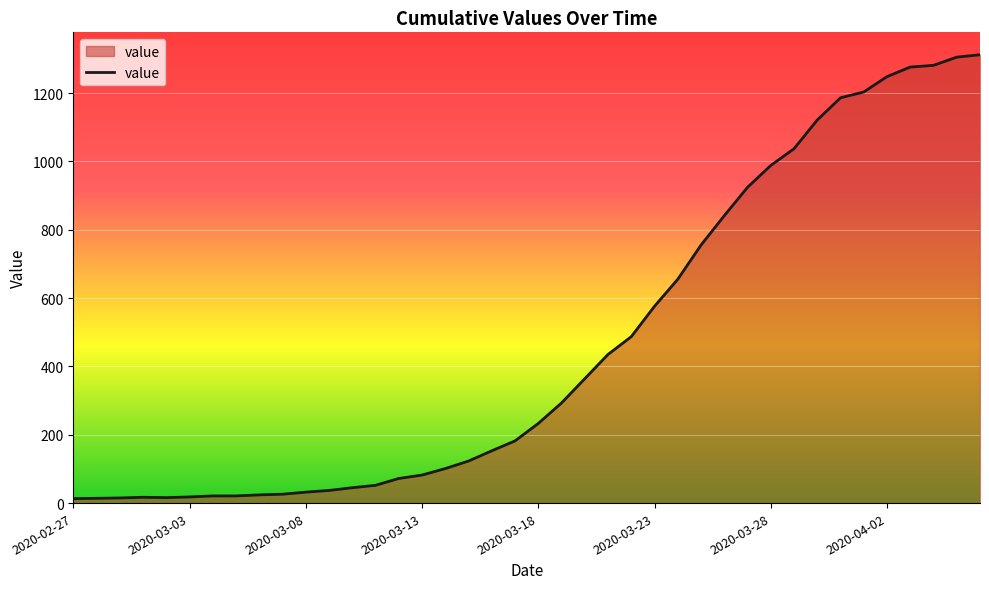

What is the difference between the maximum and minimum values?

1299